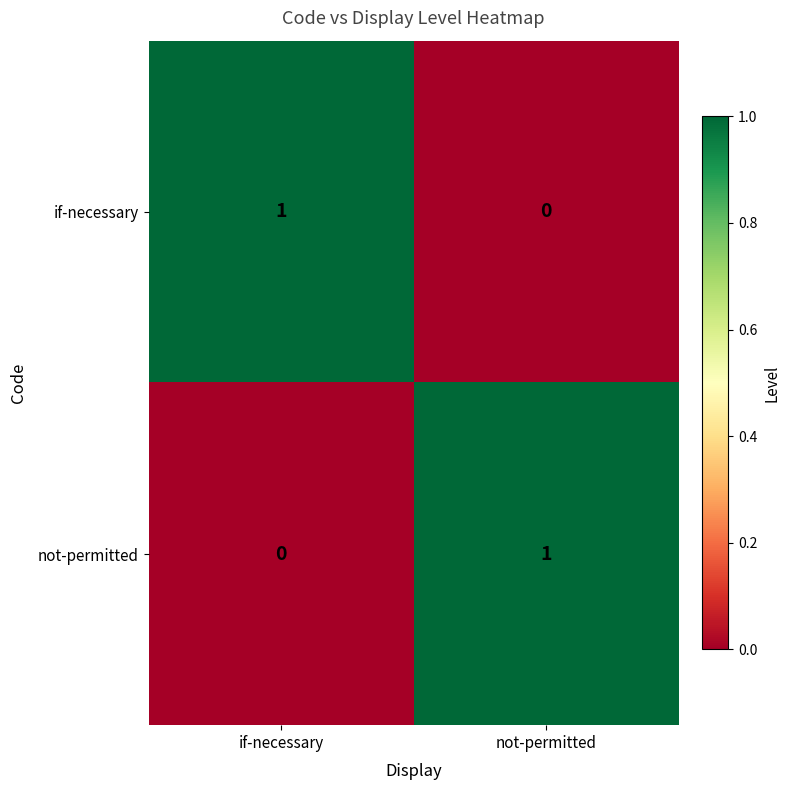

Which category has the lowest value in the not-permitted series?

if-necessary